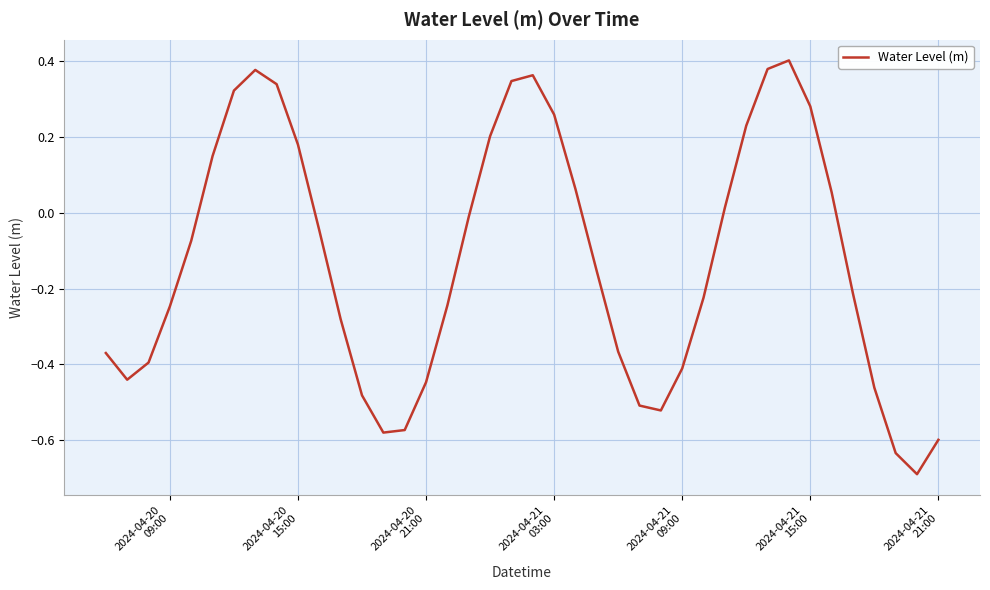

What is the minimum value shown in the chart?

-0.7